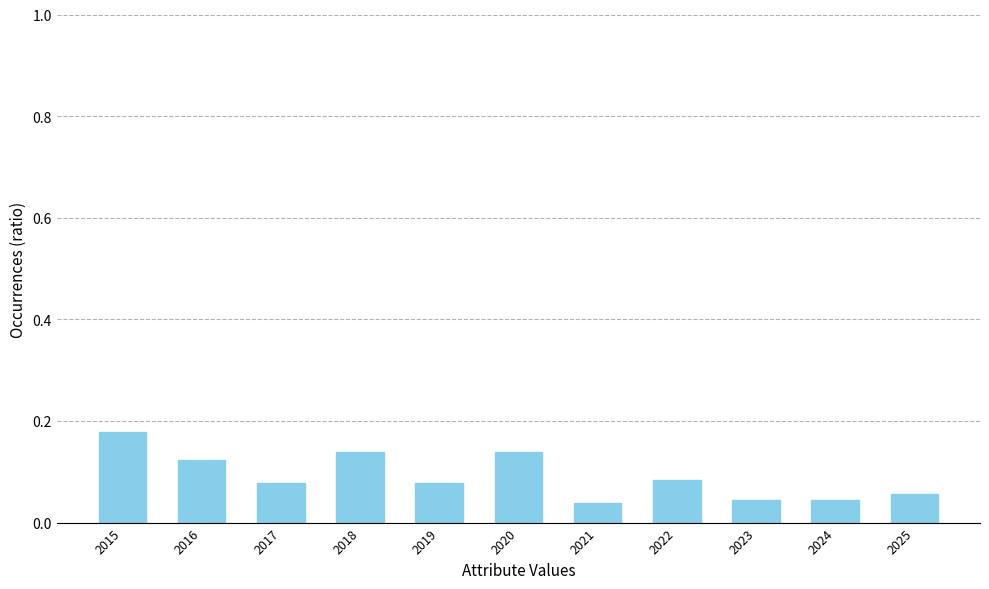

Are the bars grouped side by side (vs. stacked)?

No